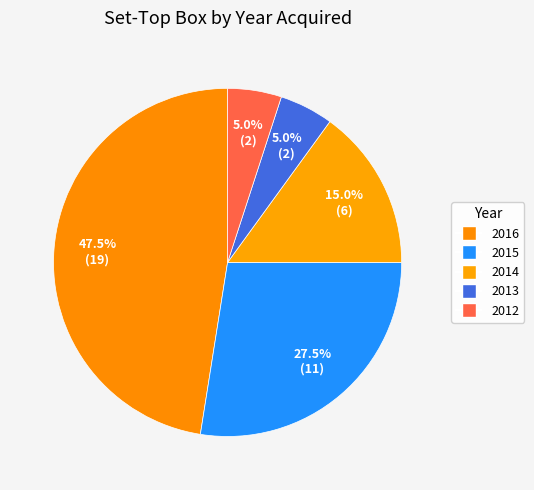

Is 2013 the majority of the pie?

No